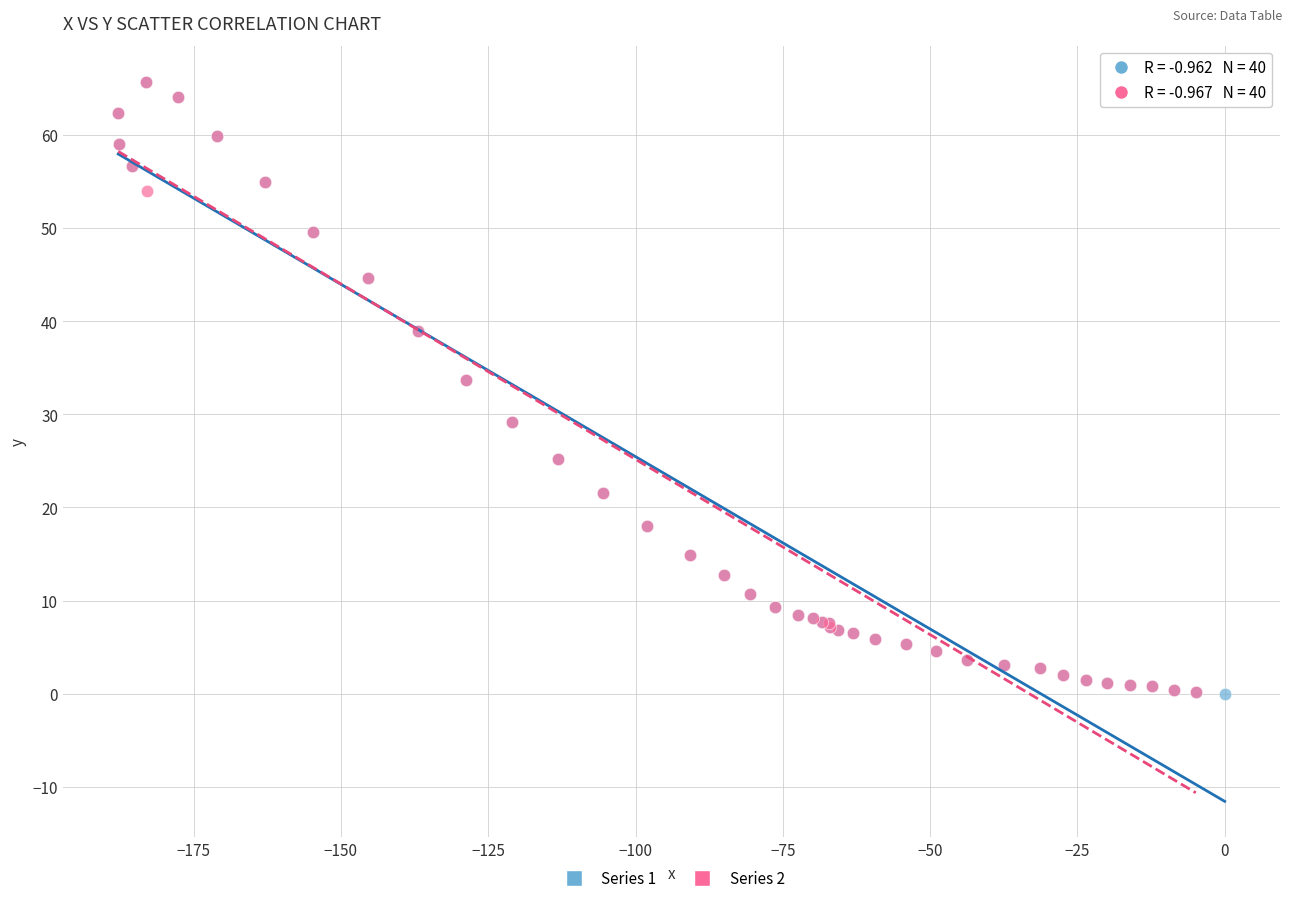

What are all the series names shown in the legend?

Series 1, Series 2